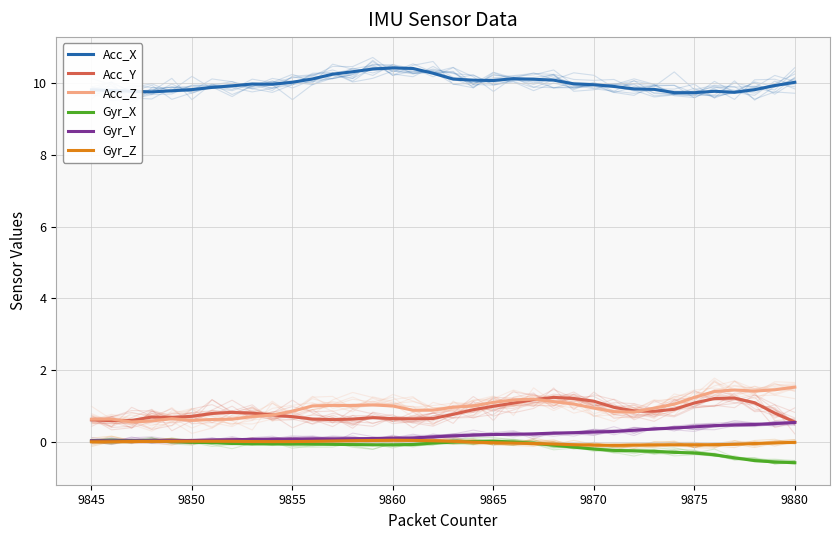

True or false: Gyr_X has more than 1 points higher than both neighbors.

True